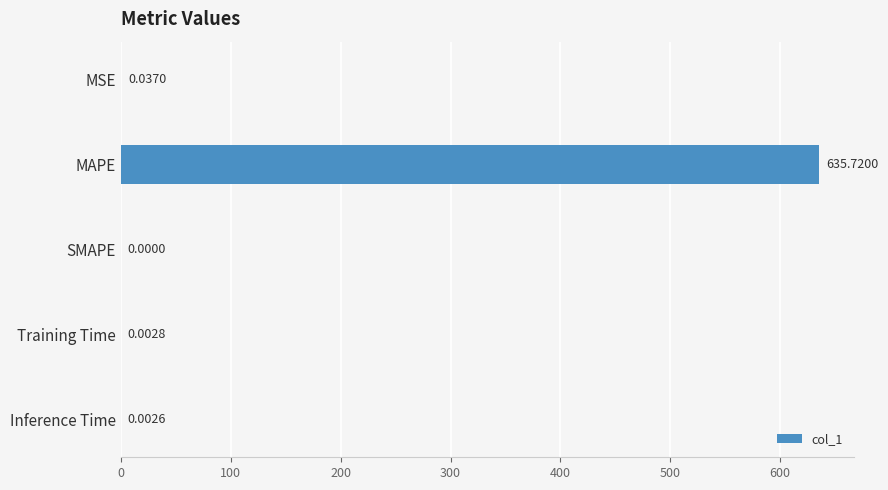

Between Inference Time and MSE, which is larger?

MSE